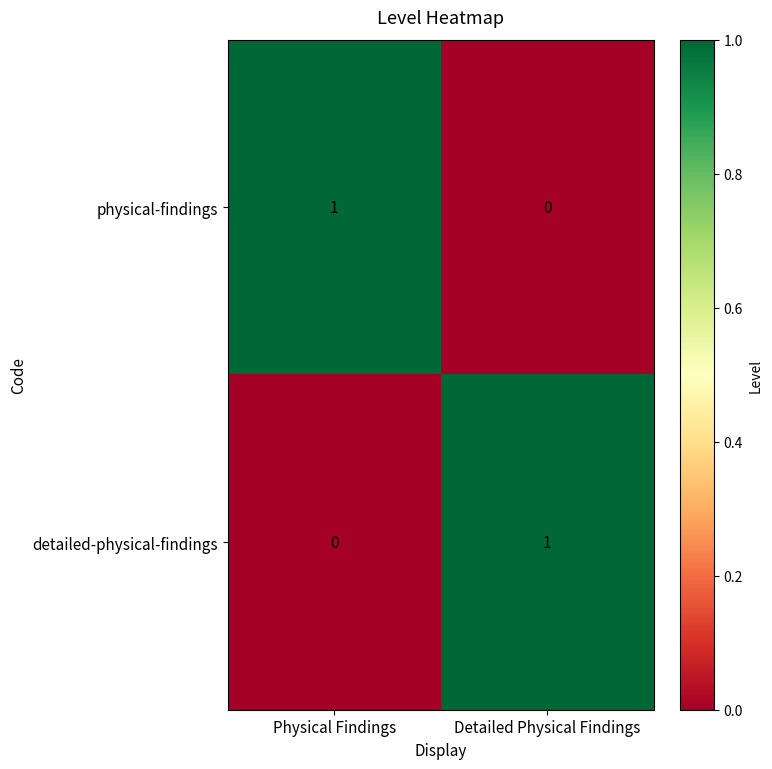

What is the greatest value displayed?

1